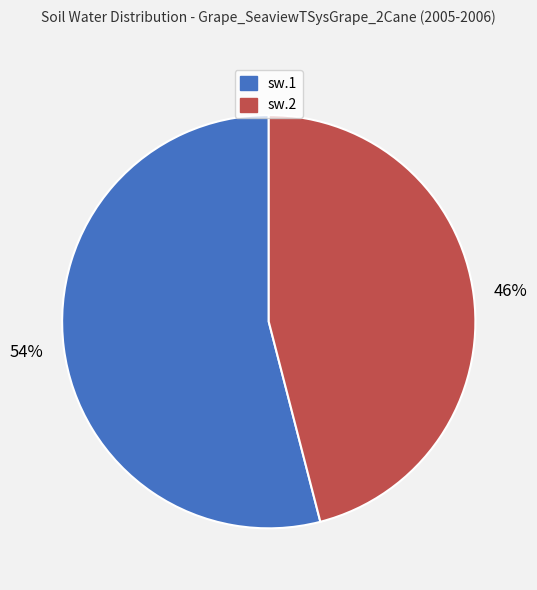

How many segments does this pie chart have?

2